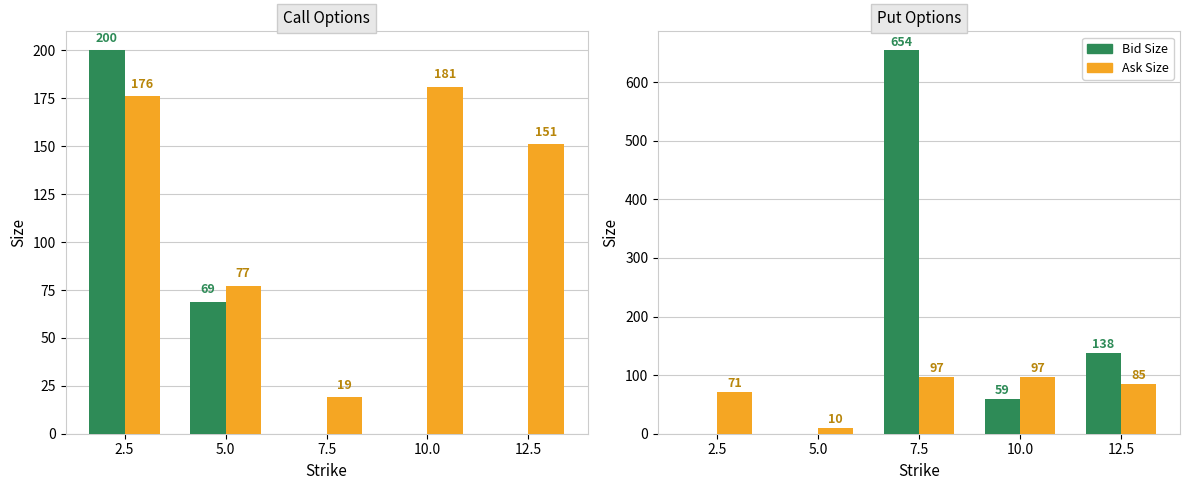

What are all the series names shown in the legend?

Bid Size, Ask Size